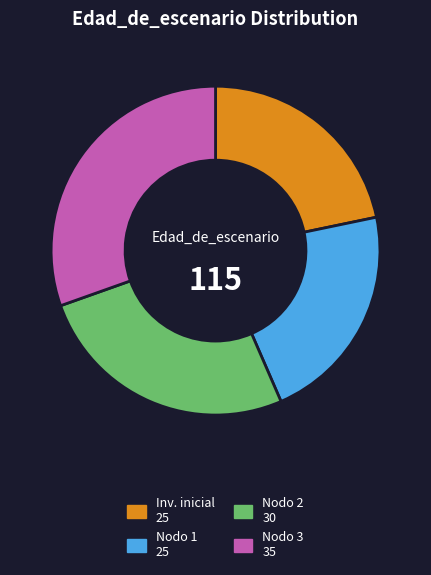

Is there any slice that represents more than half of the pie?

No